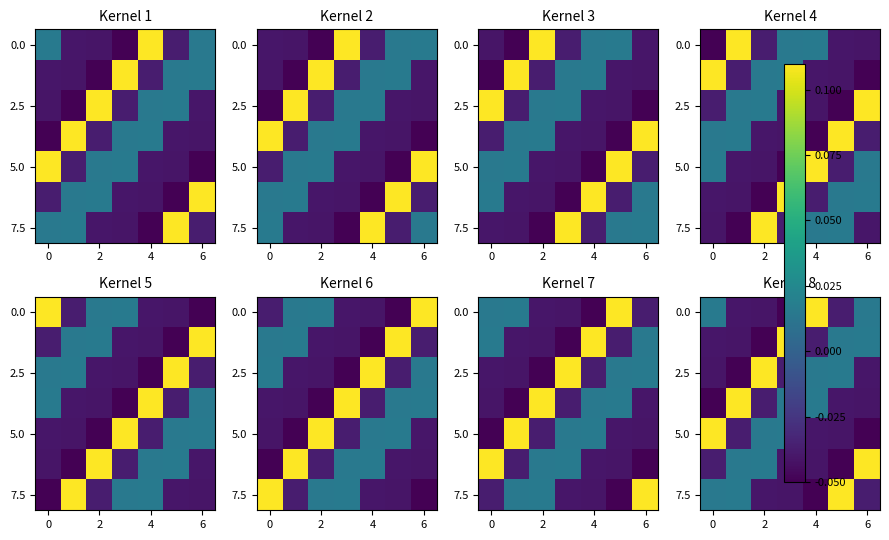

At which label is 2.5 closest to 0?

4